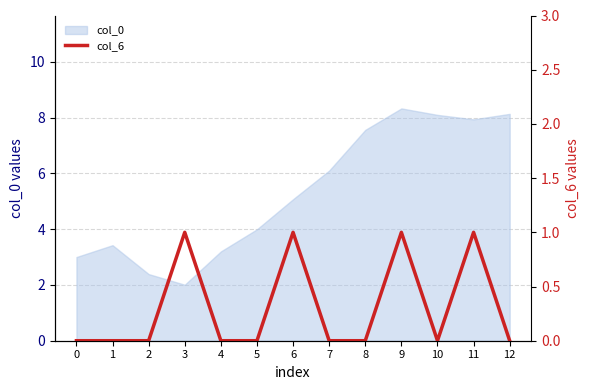

What is the maximum value for col_0?

8.3